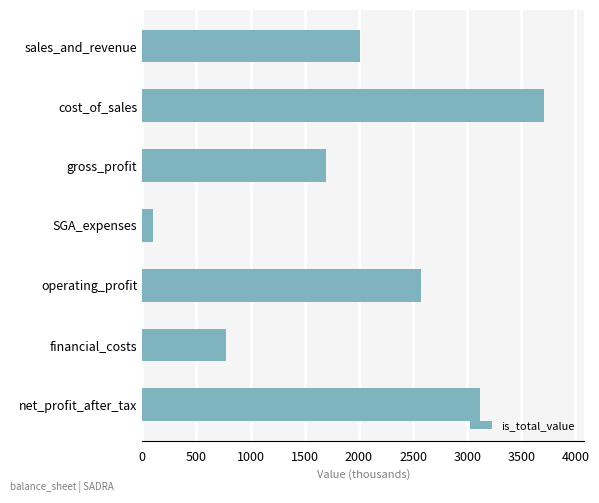

The value at financial_costs is 773.6. True or false?

True